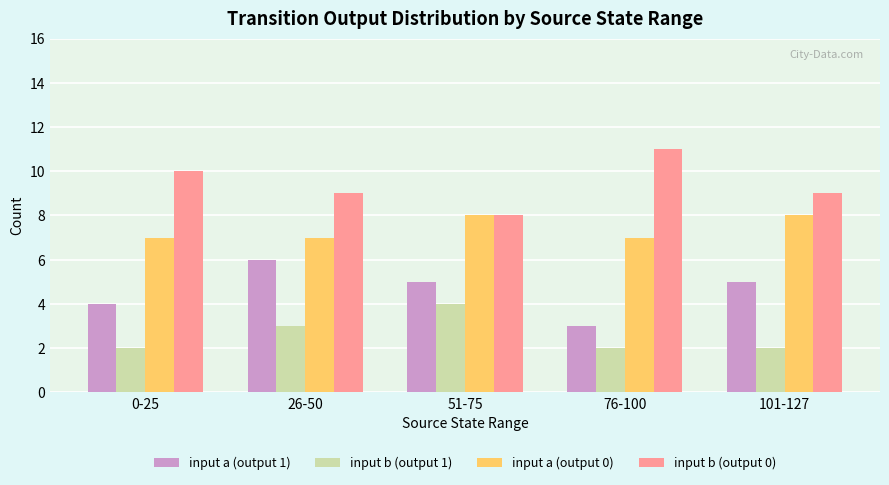

How many bars are there in total?

20